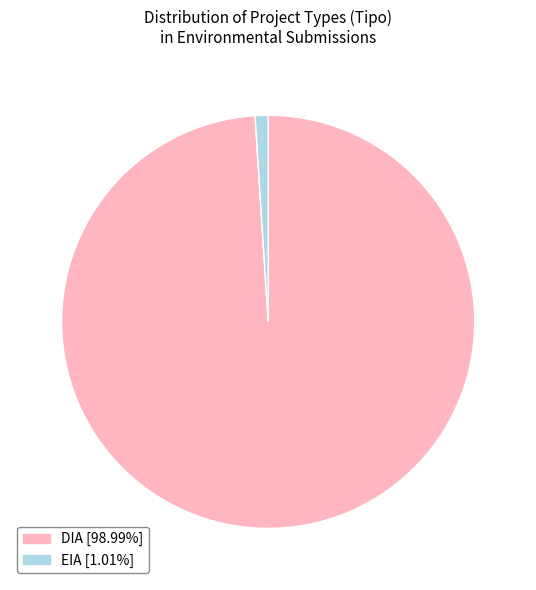

How many segments does this pie chart have?

2